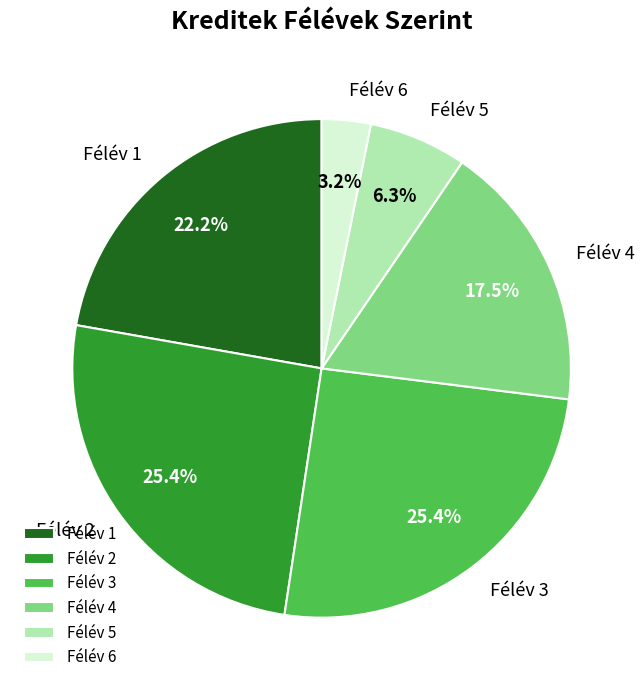

Is there a majority slice in this chart?

No